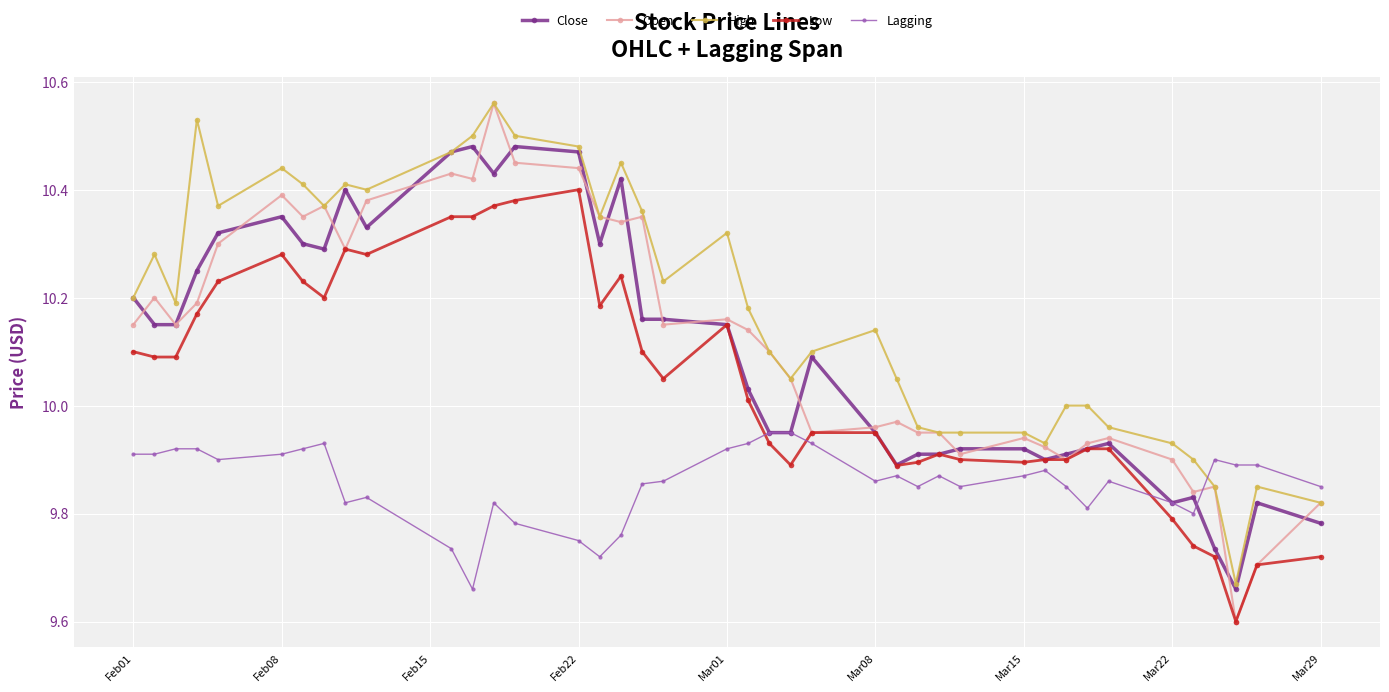

What is the minimum value shown in the chart?

9.6